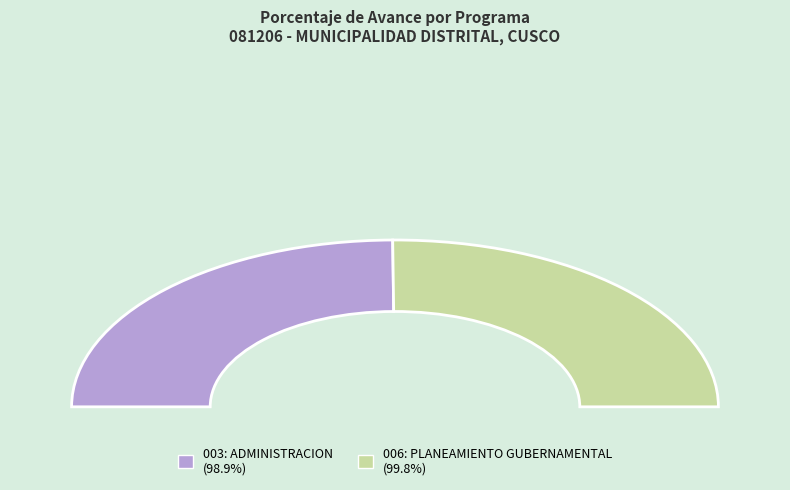

Is it true that 006: PLANEAMIENTO GUBERNAMENTAL is 50% of the pie?

True